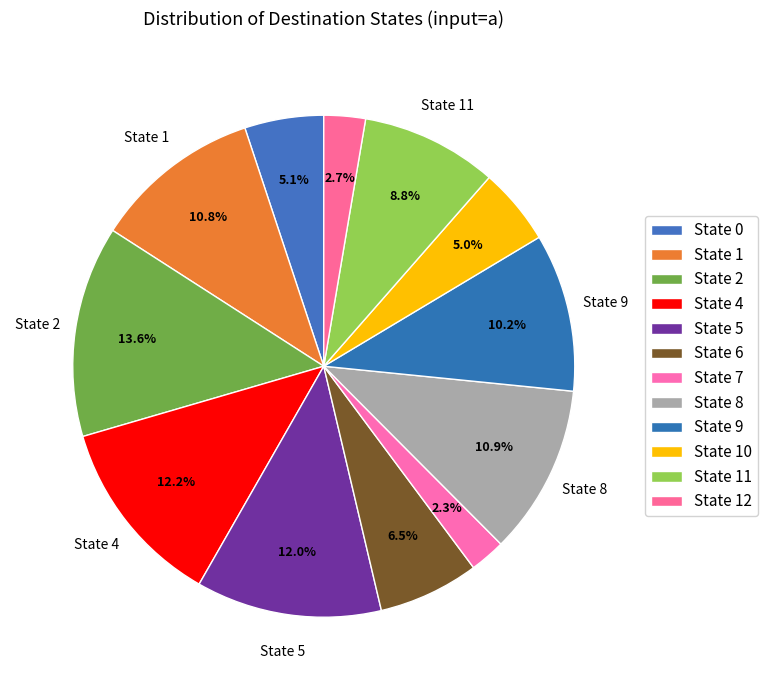

How many slices are in this pie chart?

12